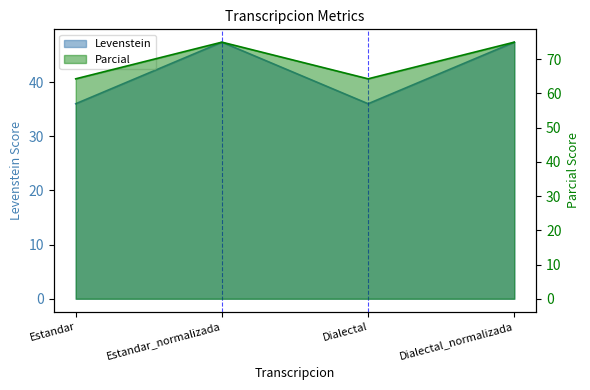

True or false: Parcial and Levenstein intersect in this chart.

False